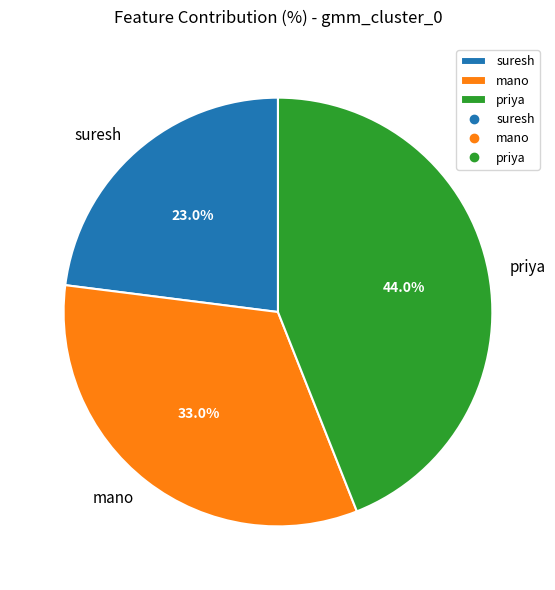

Count the number of slices in the pie.

3